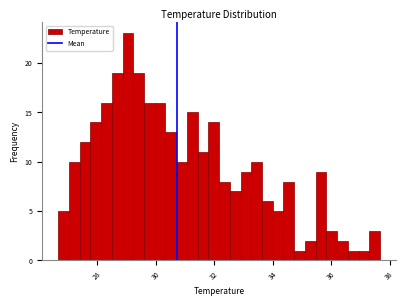

Around what value on the x-axis is the tallest bar? Give the approximate position of its centre, as read against the axis.

29.0